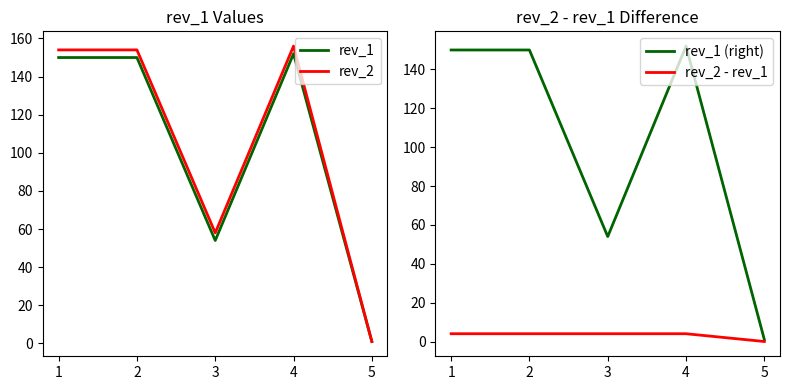

How many data points in rev_1 (right) are above 150?

1